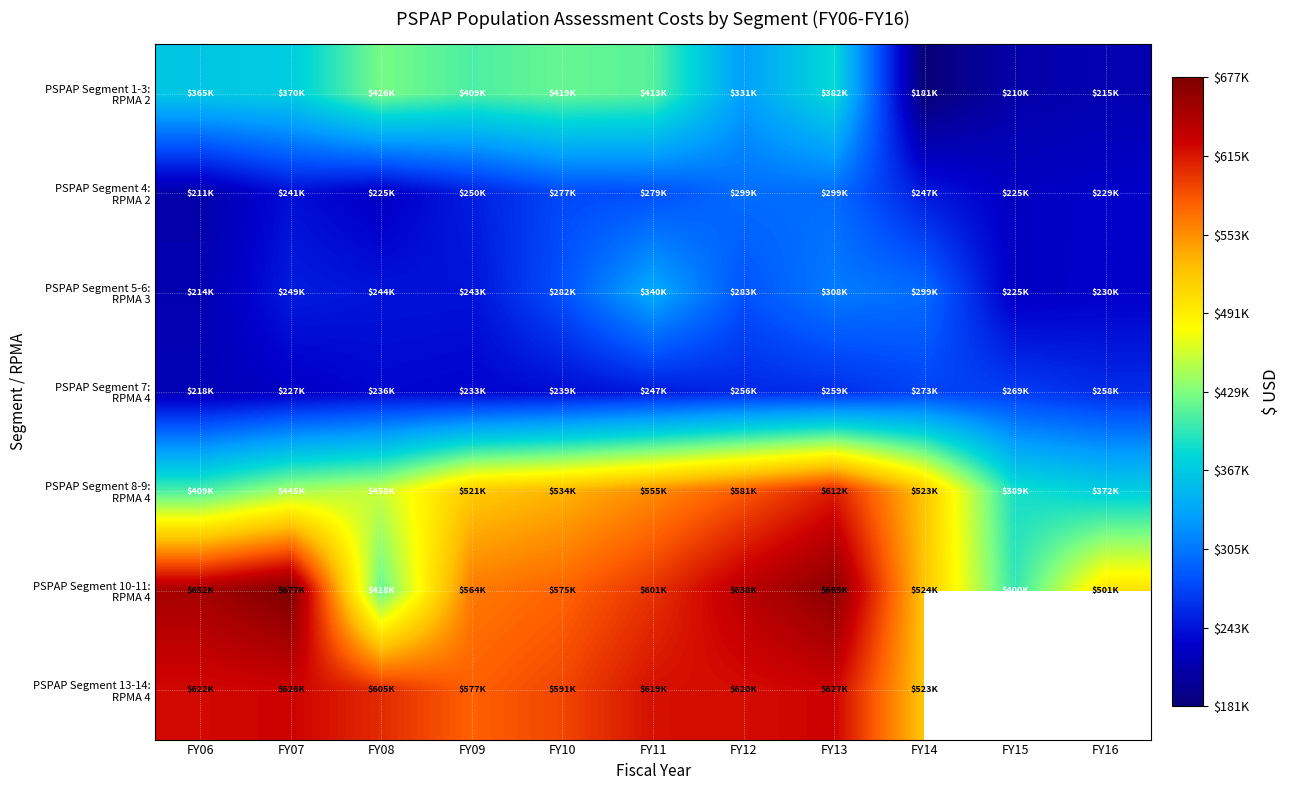

Rank the series by their maximum value, from lowest to highest.

PSPAP Segment 7: RPMA 4, PSPAP Segment 4: RPMA 2, PSPAP Segment 5-6: RPMA 3, PSPAP Segment 1-3: RPMA 2, PSPAP Segment 8-9: RPMA 4, PSPAP Segment 13-14: RPMA 4, PSPAP Segment 10-11: RPMA 4